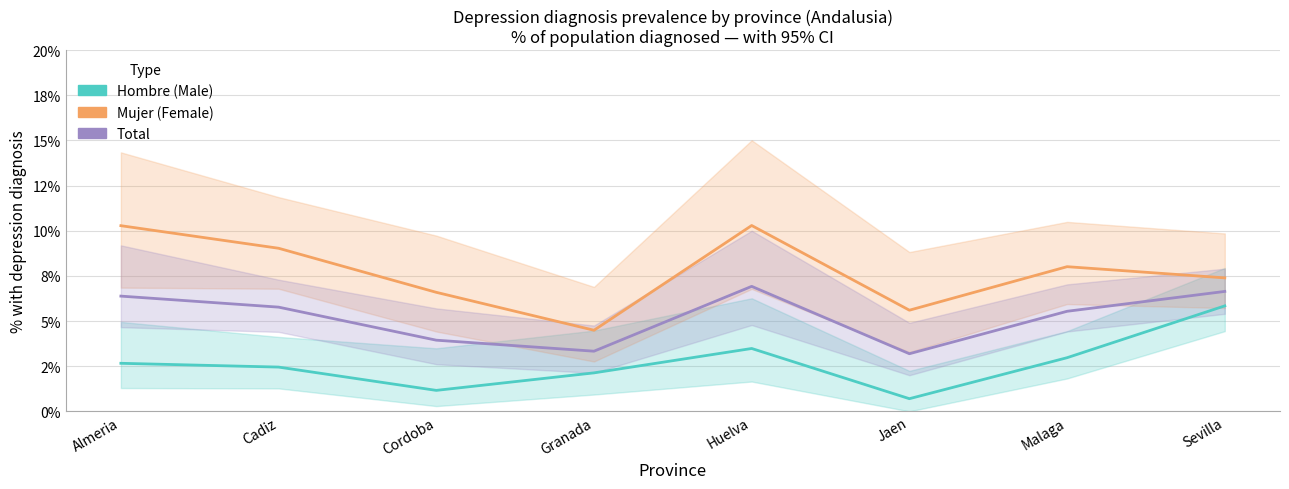

Rank the series at Jaen from highest to lowest value.

Mujer (Female), Total, Hombre (Male)